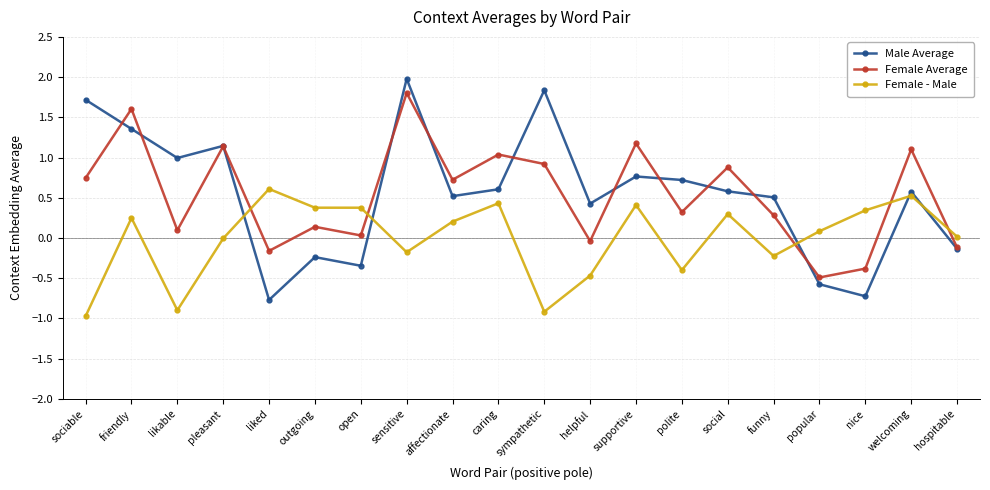

What position from the right is nice?

3